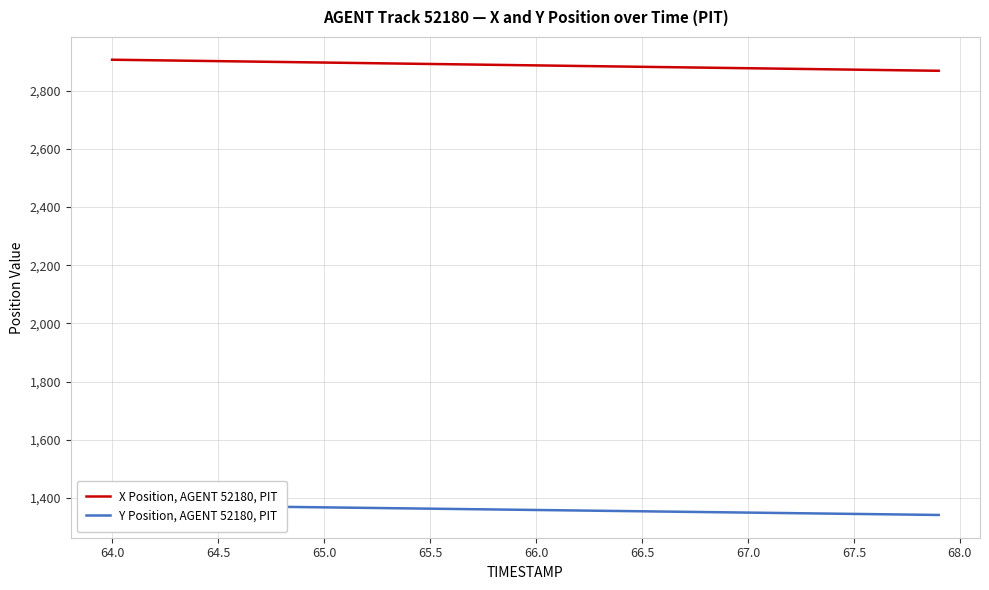

Where does the X Position, AGENT 52180, PIT series first go above 2888?

64.0